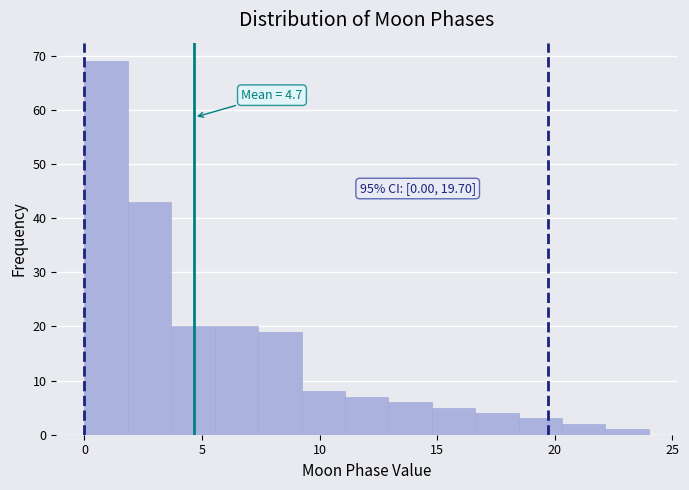

Read against the x-axis, roughly where is the centre of the tallest bar?

1.0